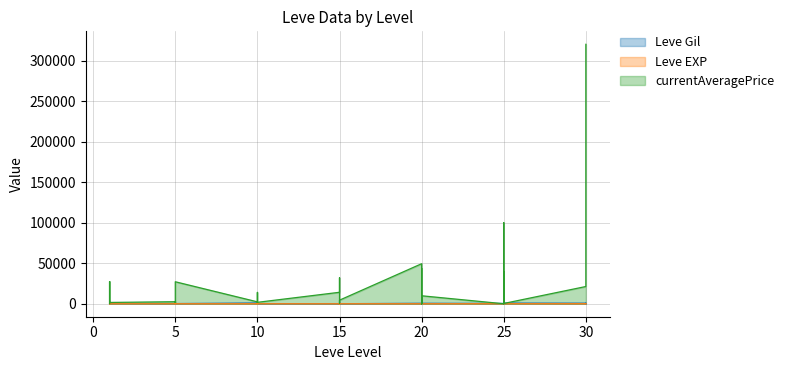

At which label does Leve Gil first exceed 430?

1